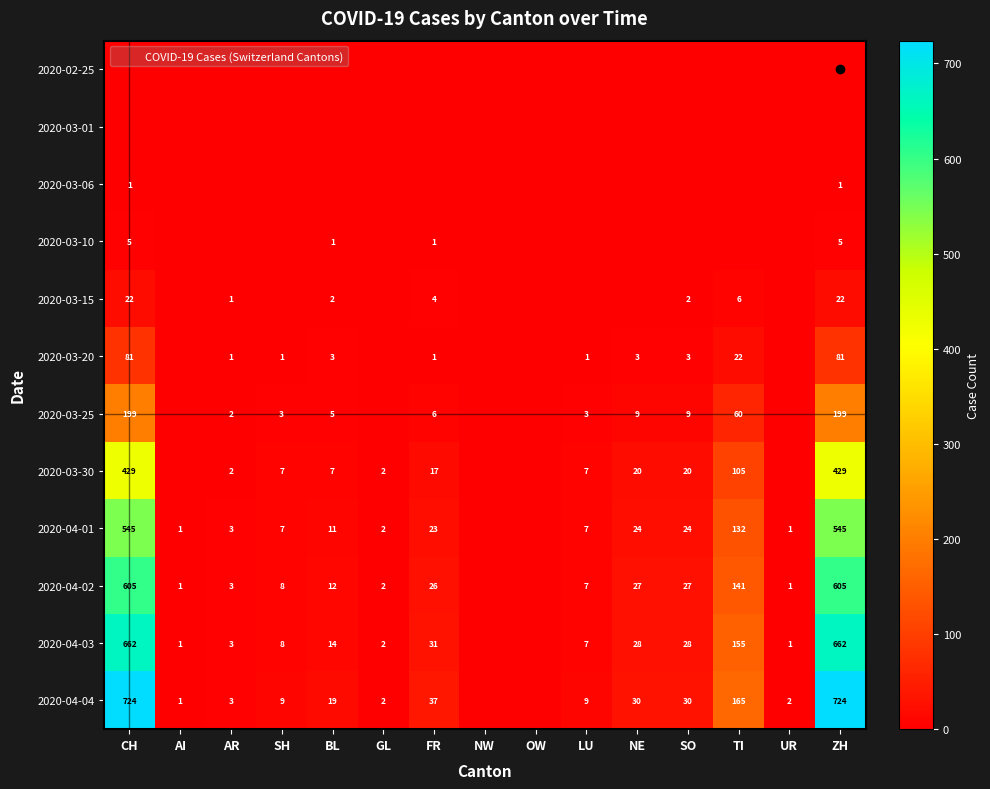

Between AR and GL, which series saw the biggest shift?

2020-03-25